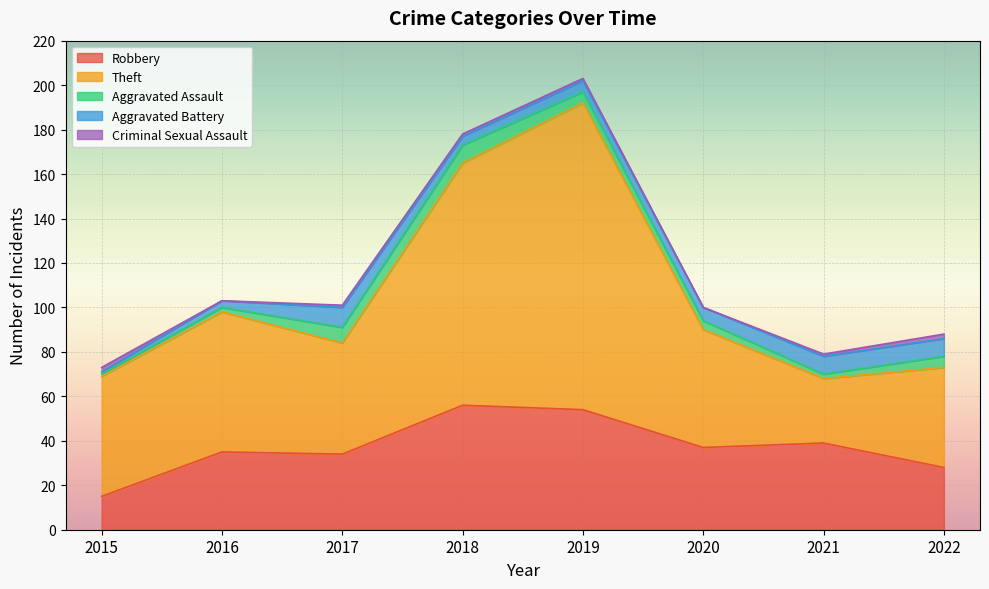

List the labels in order of Theft value, smallest first.

2021, 2022, 2017, 2020, 2015, 2016, 2018, 2019